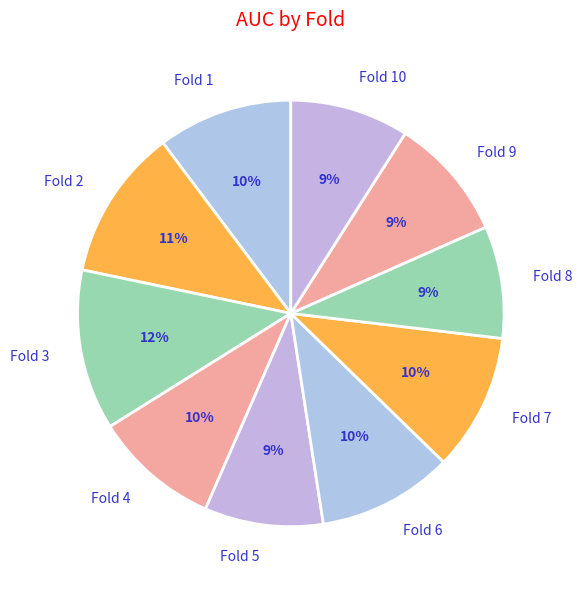

Is it true that Fold 2 is 11% of the pie?

True